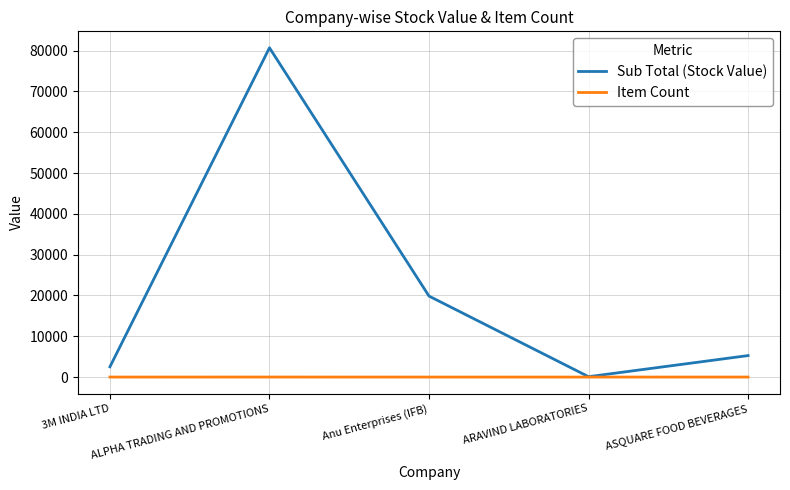

At which label is Sub Total (Stock Value) closest to 40393?

Anu Enterprises (IFB)